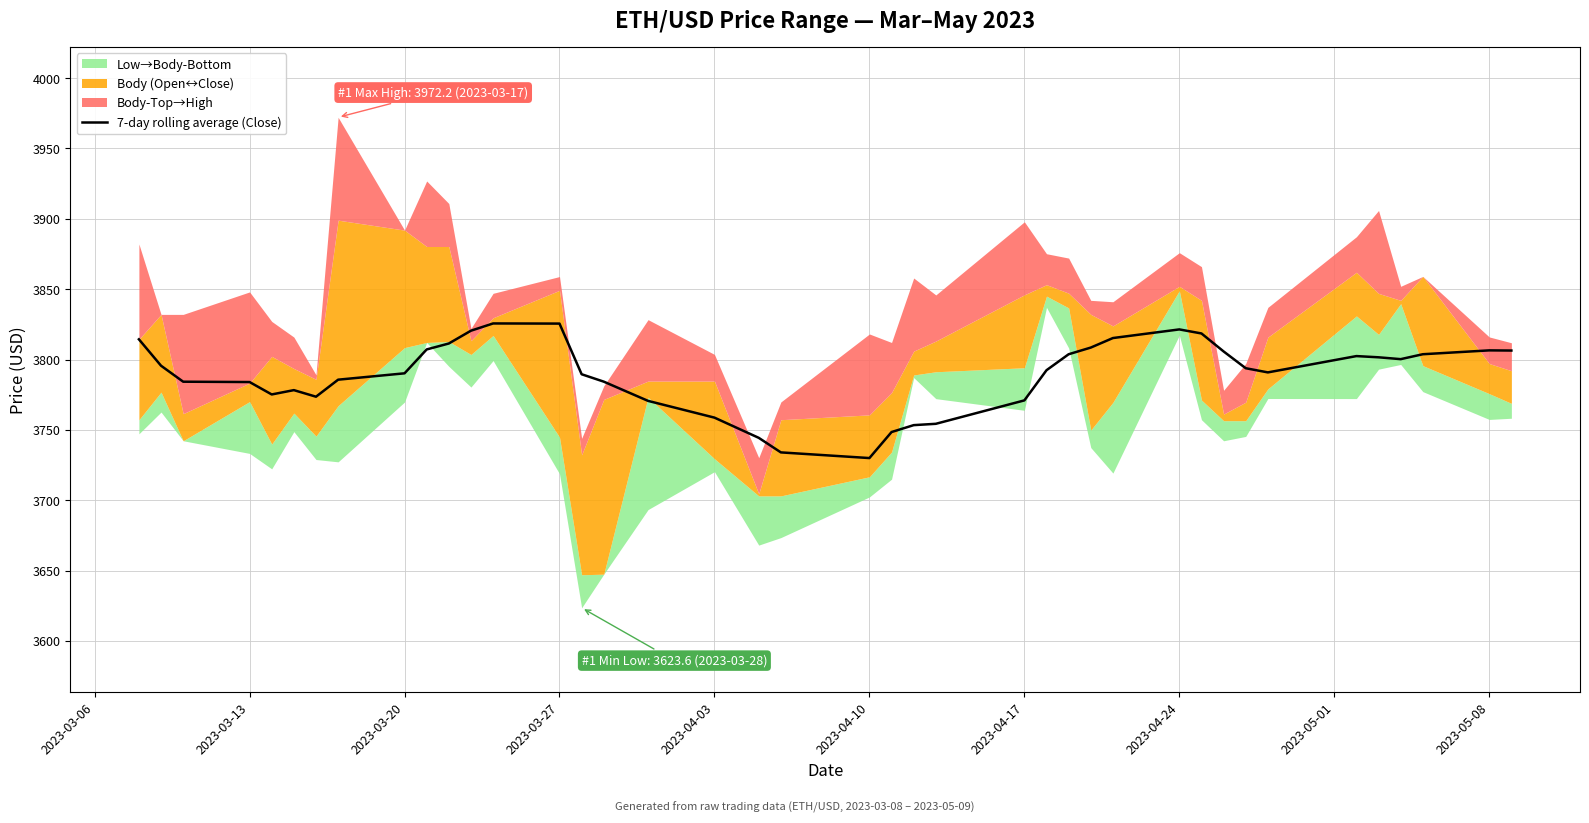

What is the sum of all values?

151582.1